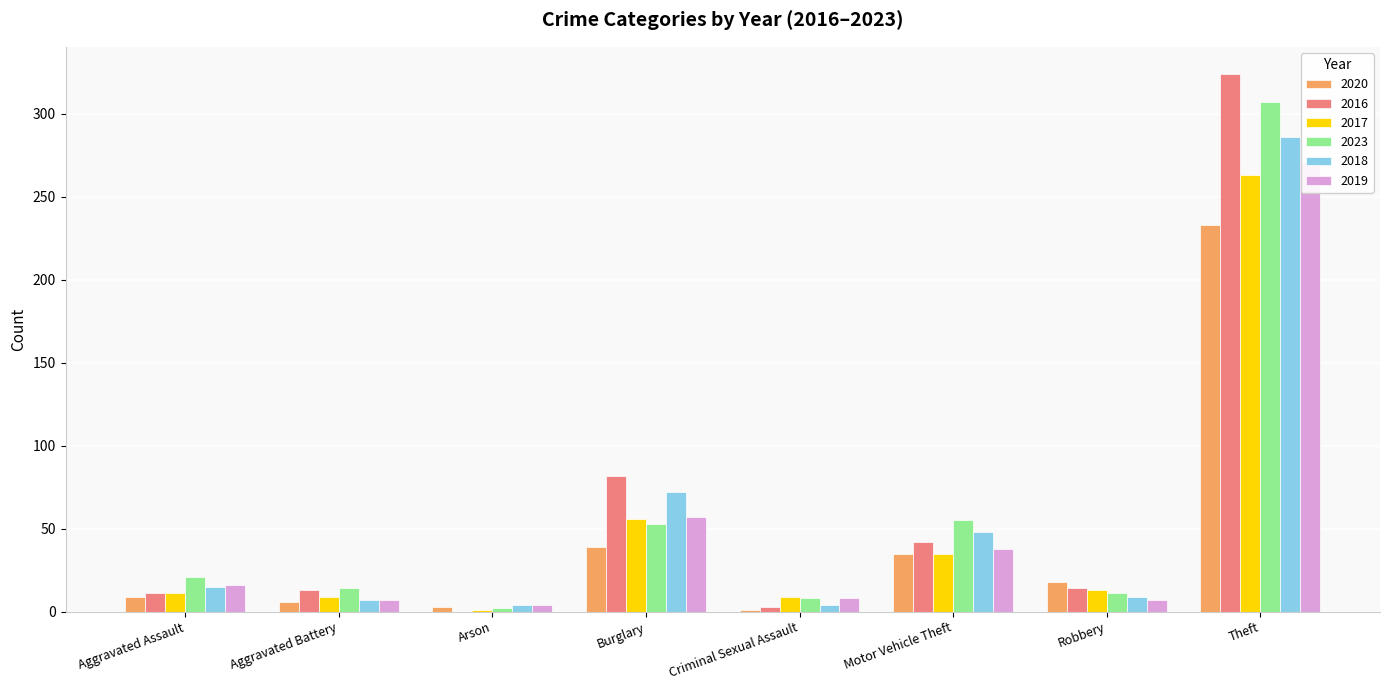

Is the value of 2018 at Criminal Sexual Assault greater than the value of 2017 at Criminal Sexual Assault?

No